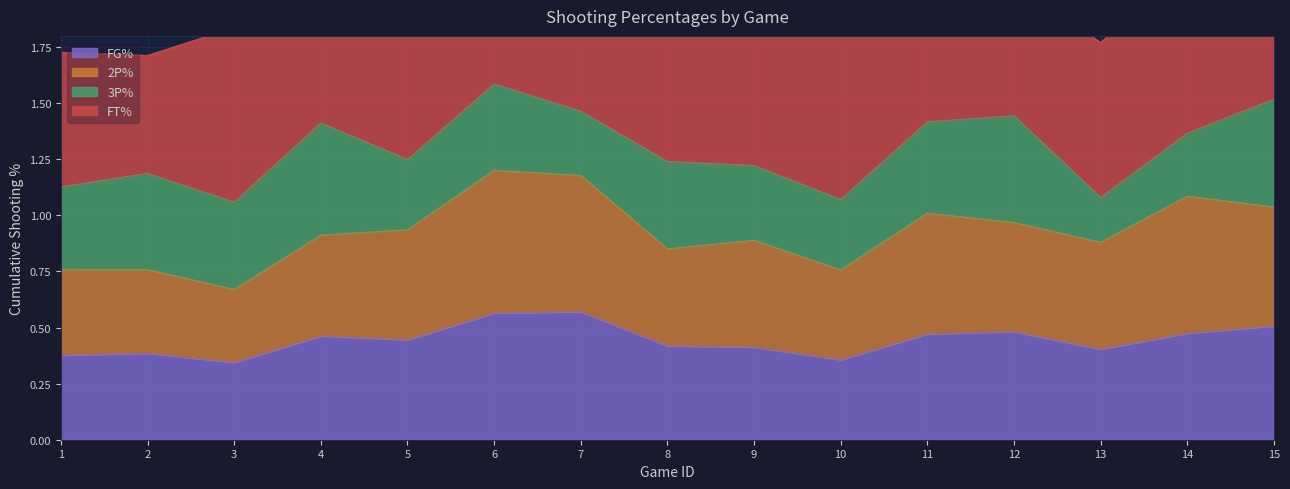

What is the highest value of the FG% series?

0.6